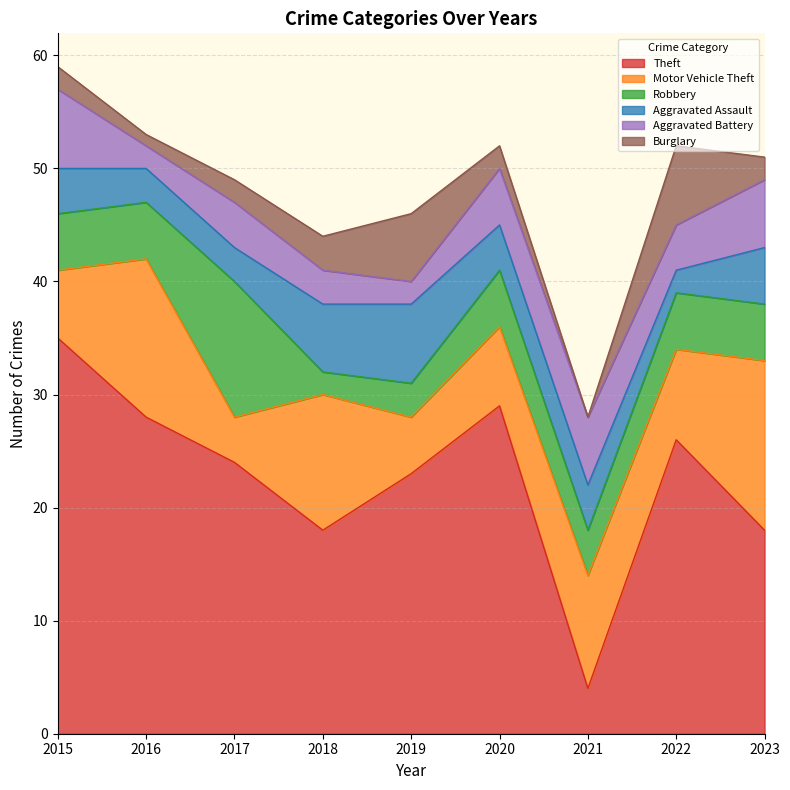

Reading left to right, transcribe all the data shown in this chart.

Theft: 2015=35	2016=28	2017=24	2018=18	2019=23	2020=29	2021=4	2022=26	2023=18
Motor Vehicle Theft: 2015=6	2016=14	2017=4	2018=12	2019=5	2020=7	2021=10	2022=8	2023=15
Robbery: 2015=5	2016=5	2017=12	2018=2	2019=3	2020=5	2021=4	2022=5	2023=5
Aggravated Assault: 2015=4	2016=3	2017=3	2018=6	2019=7	2020=4	2021=4	2022=2	2023=5
Aggravated Battery: 2015=7	2016=2	2017=4	2018=3	2019=2	2020=5	2021=6	2022=4	2023=6
Burglary: 2015=2	2016=1	2017=2	2018=3	2019=6	2020=2	2021=0	2022=7	2023=2